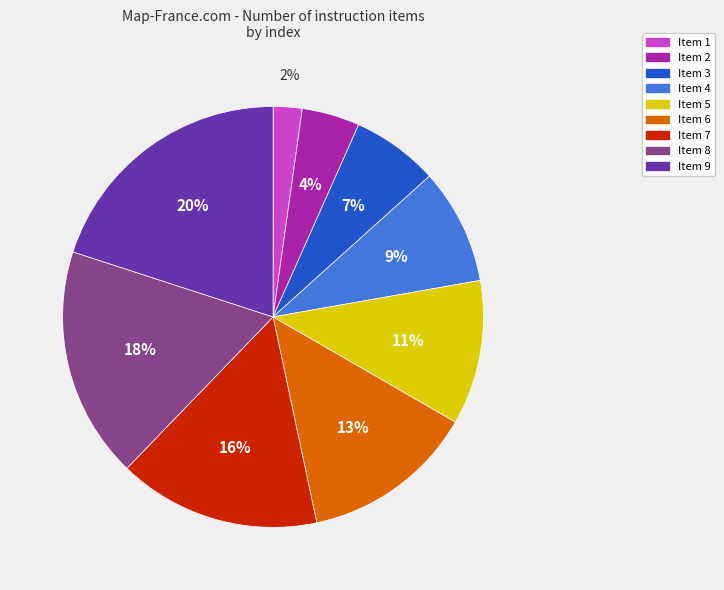

How many segments does this pie chart have?

9